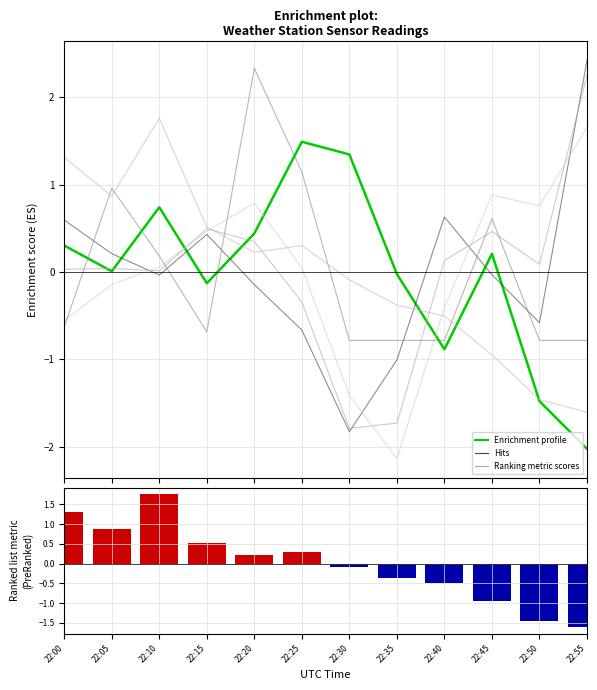

The value of Avg Dewpoint temperature at 22:25 is -0.6. True or false?

False